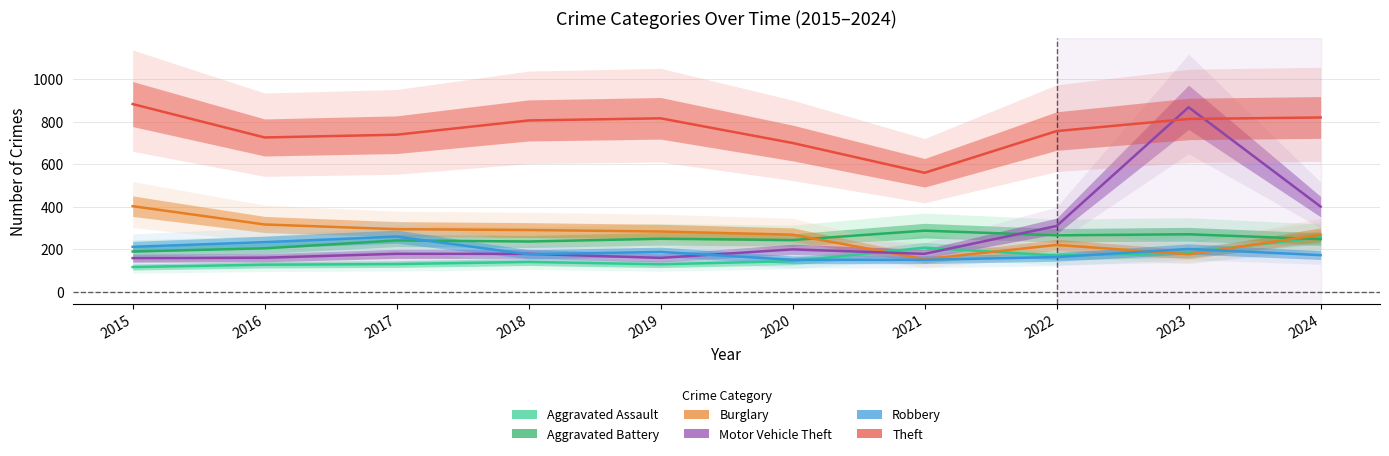

What is the average value of the Theft series?

761